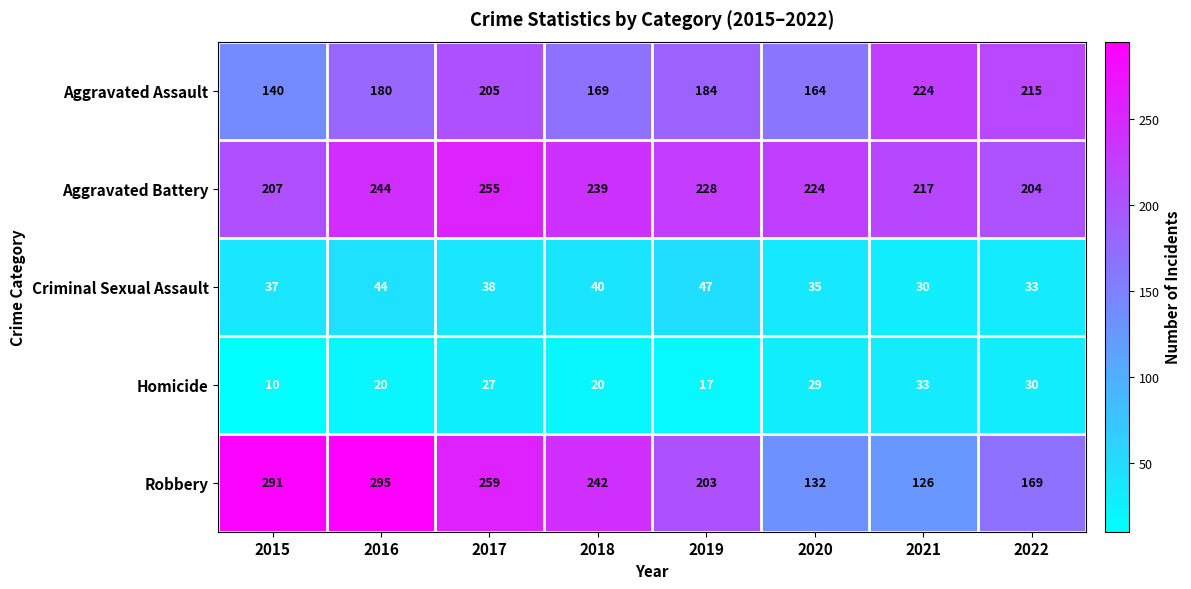

What is the difference between the Homicide values at 2018 and 2022?

10